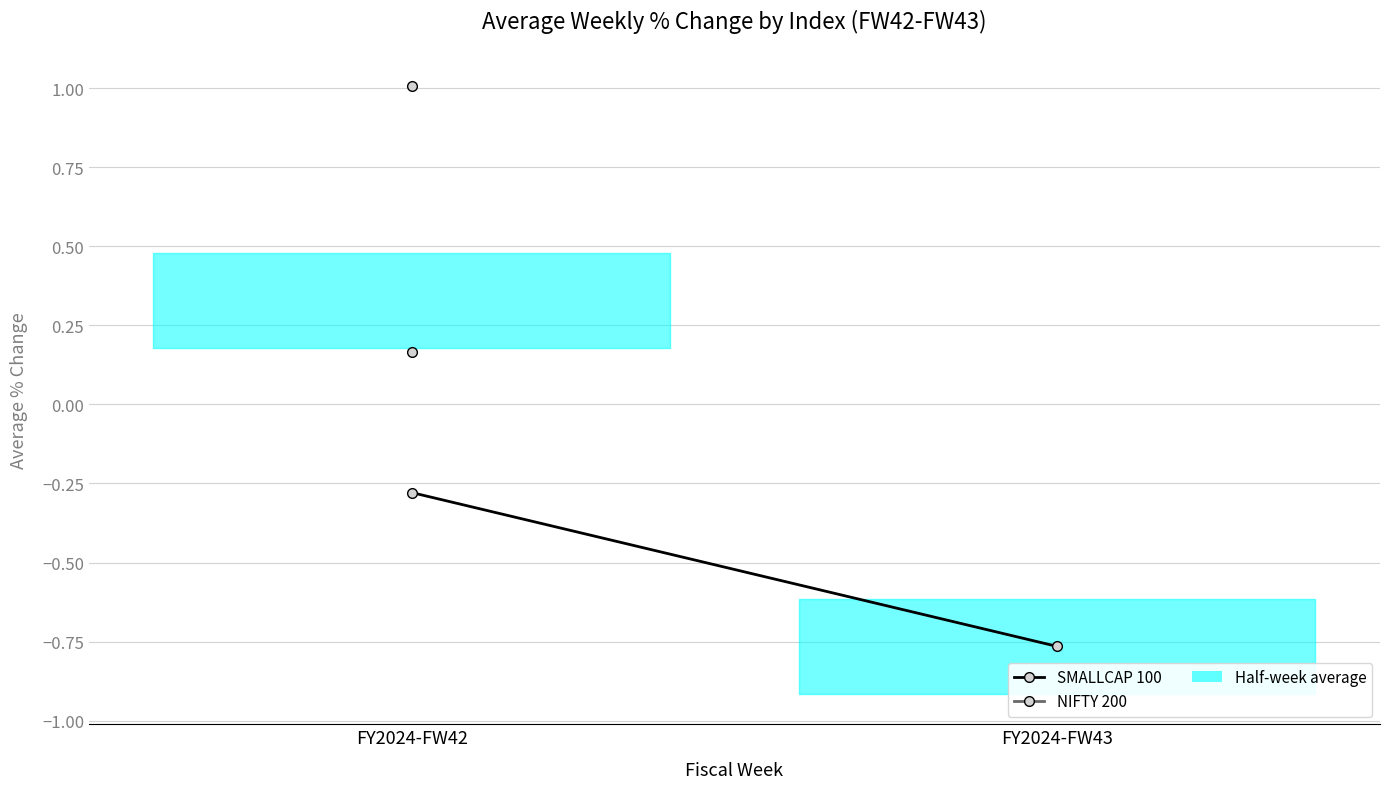

Reading right to left, extract all data points from this chart.

-0.8	-0.3